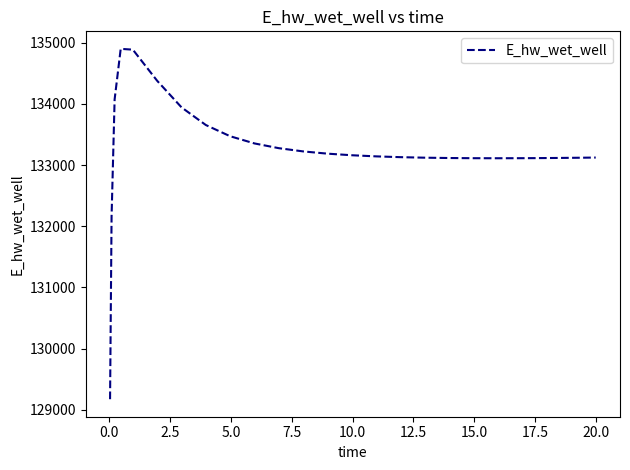

What is the difference between the maximum and minimum values?

5728.3